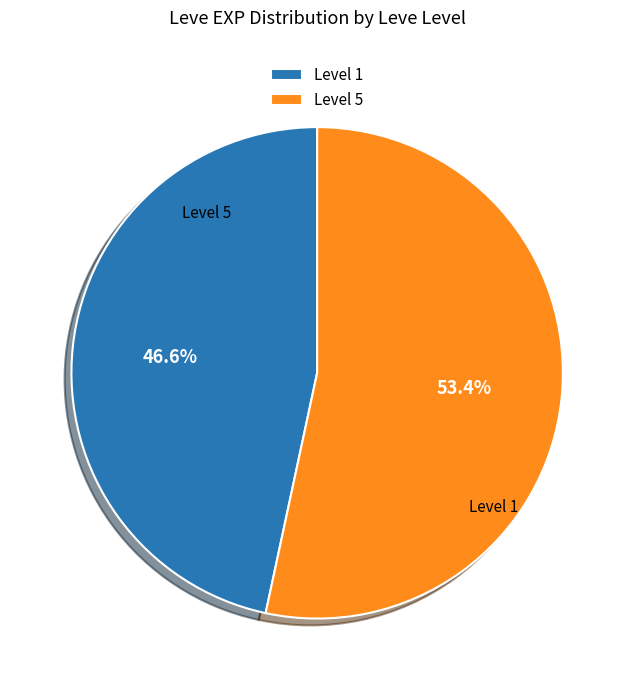

What is the smallest slice in the pie chart?

Level 1